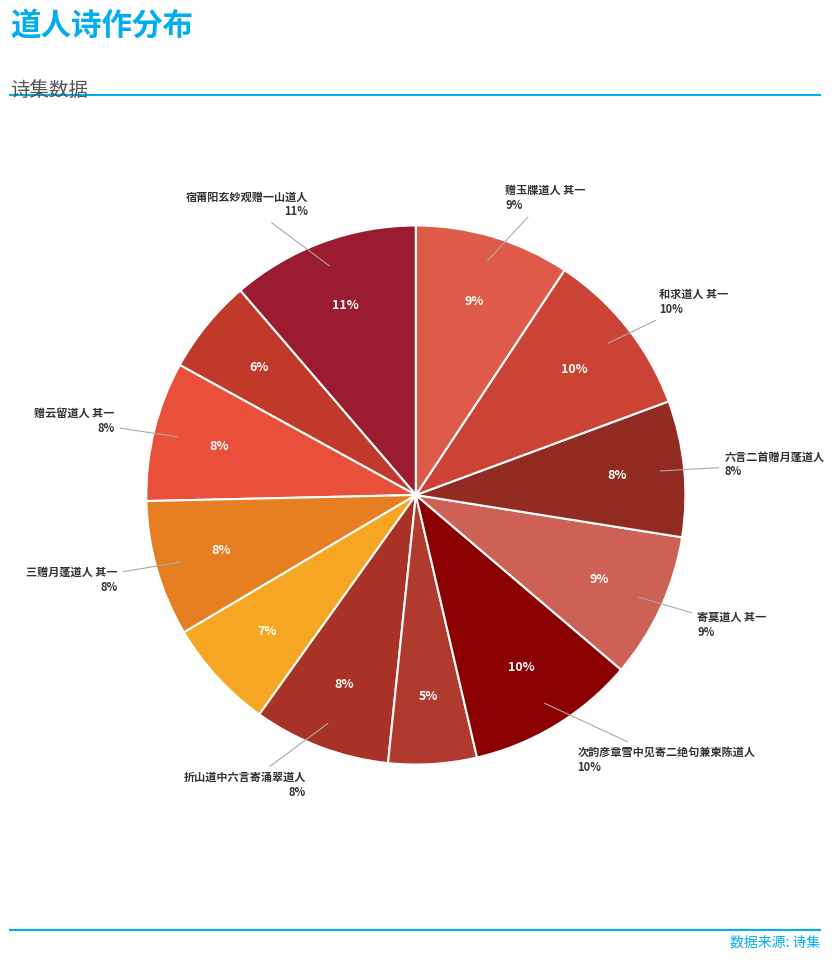

How many segments does this pie chart have?

12